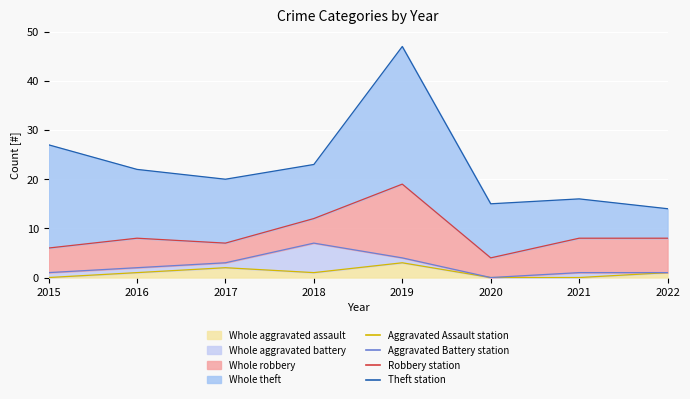

Rank the series by their maximum value, from highest to lowest.

Theft line, Robbery line, Aggravated Battery line, Aggravated Assault line